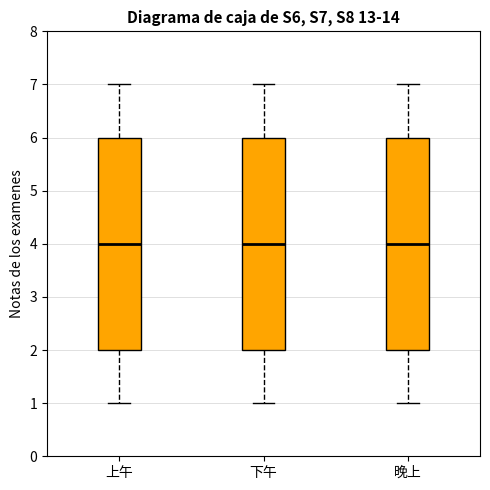

Where is the lower edge of the box for 上午 on the y-axis? The values are not printed on the chart, so give them approximately, as read against the axis.

2